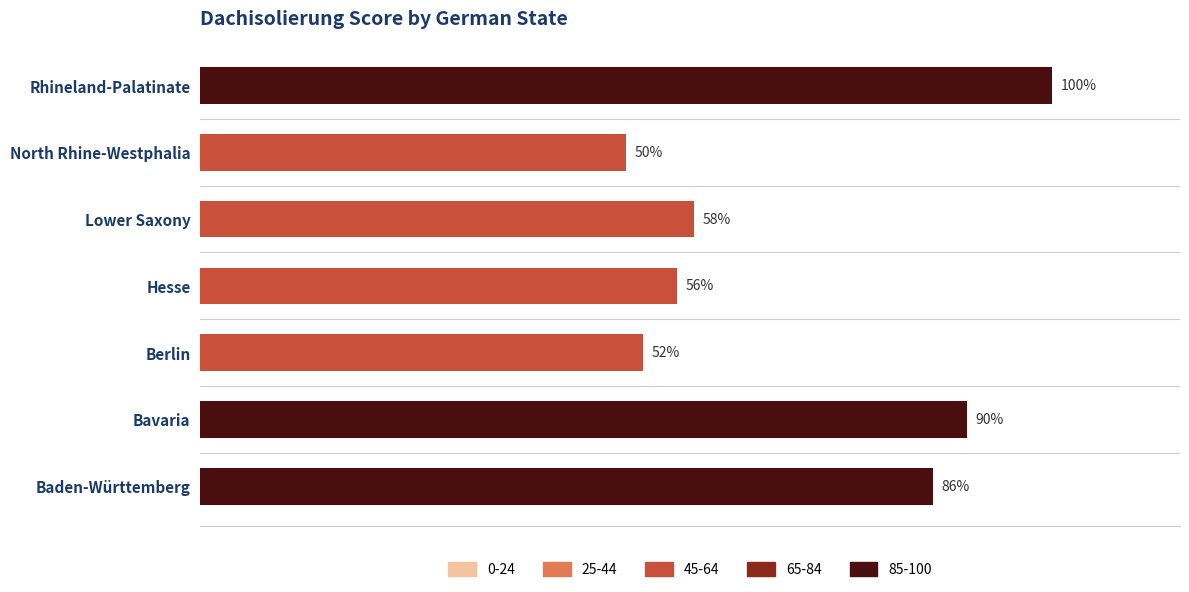

Does the chart contain stacked bars?

No